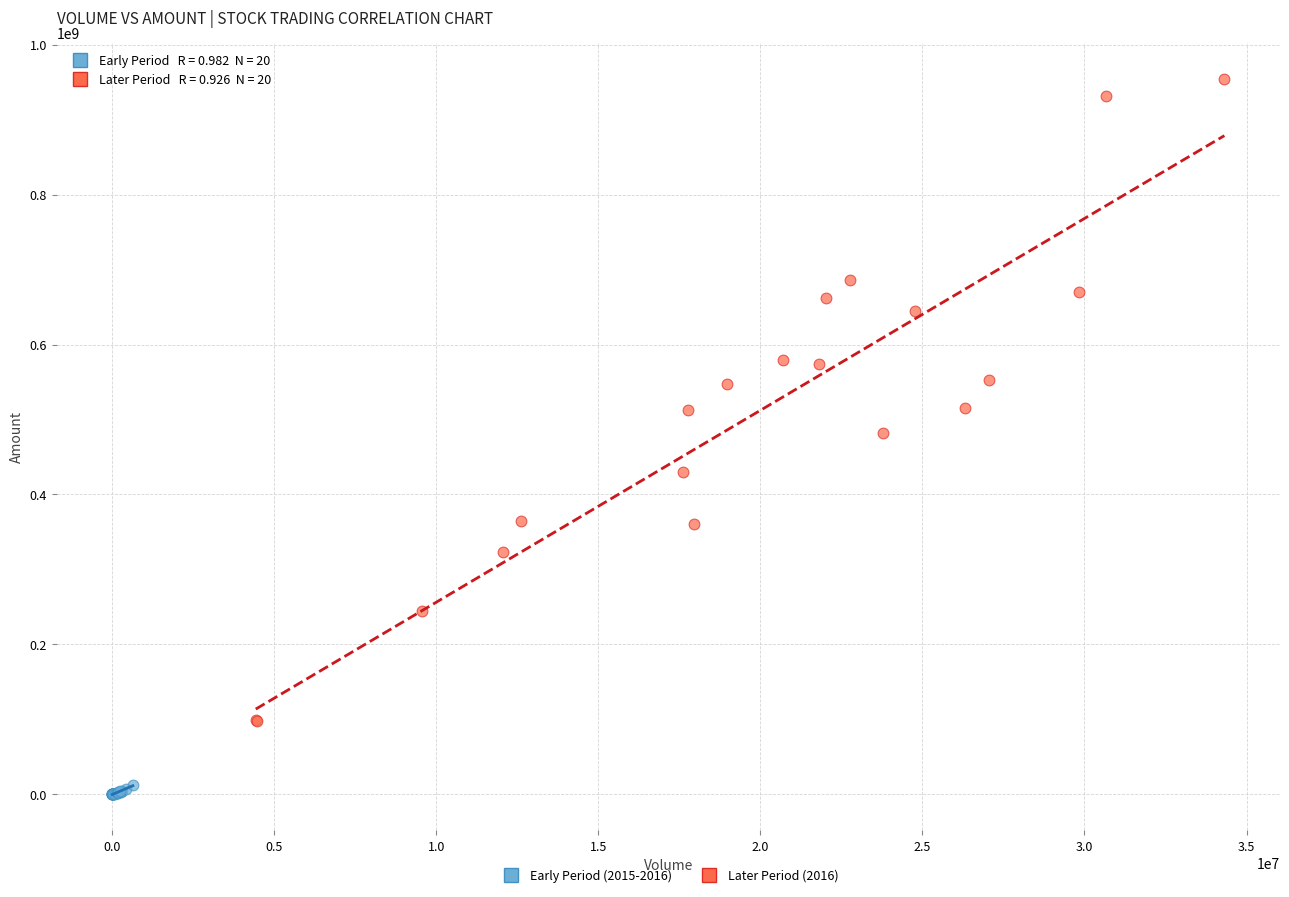

What are all the series names shown in the legend?

Early Period (2015-2016), Later Period (2016)